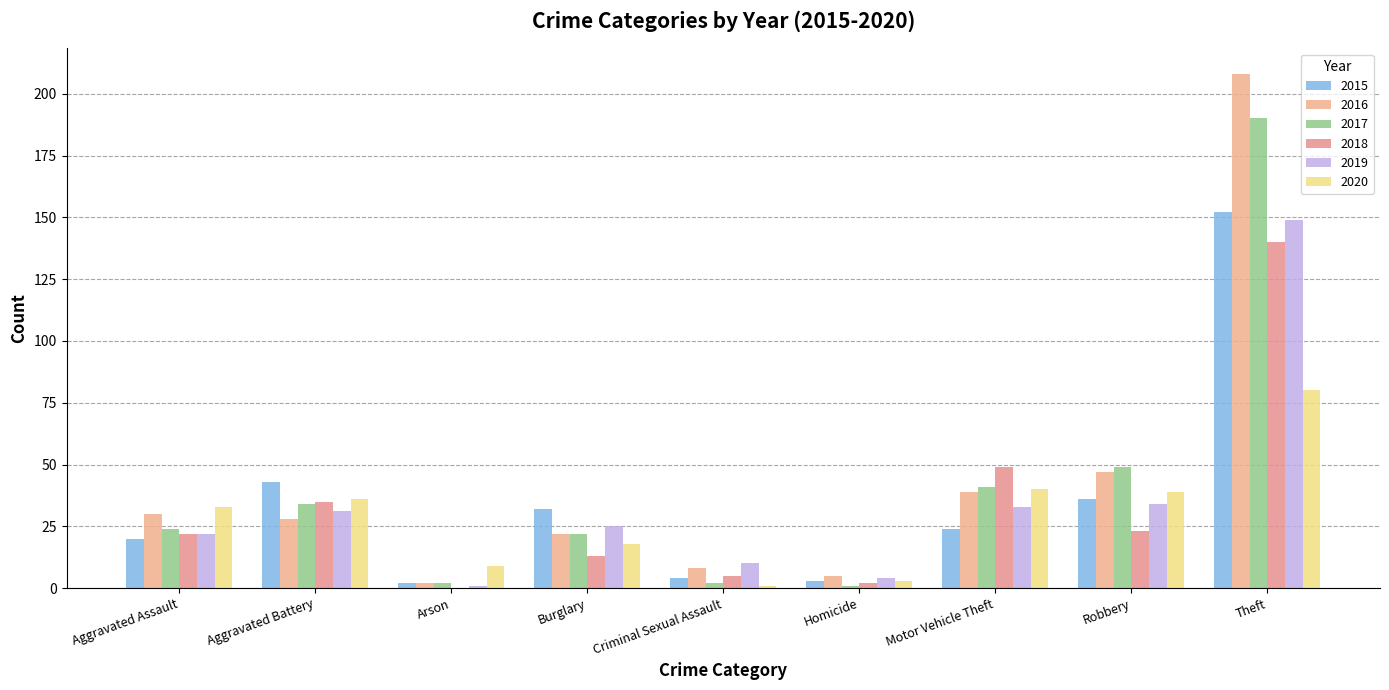

How many groups of bars are there?

9